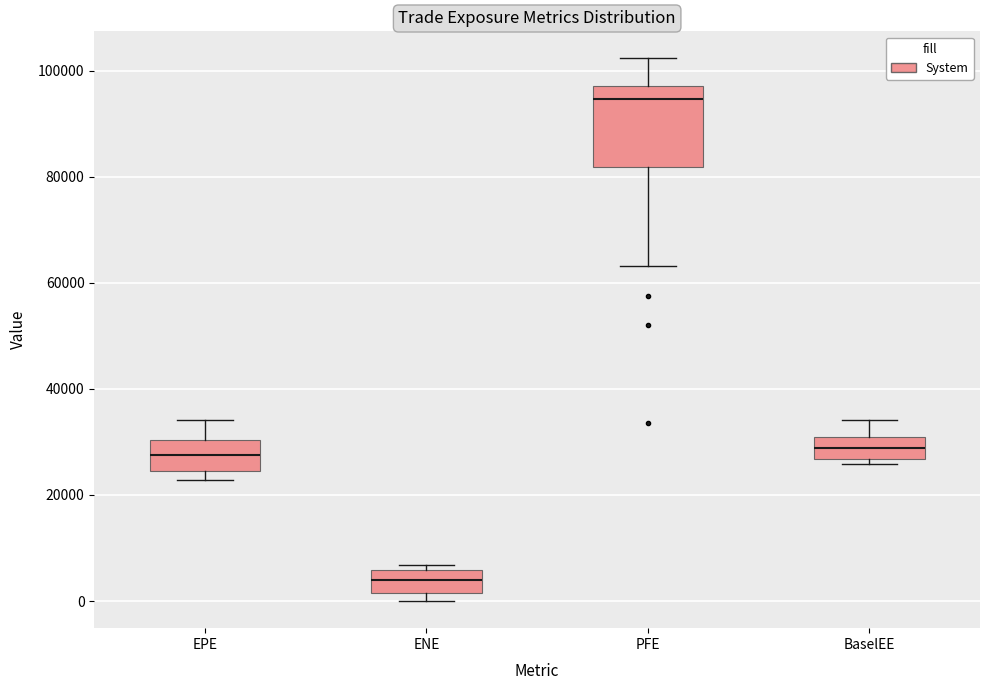

Which box is the tallest, from its lower edge to its upper edge?

PFE